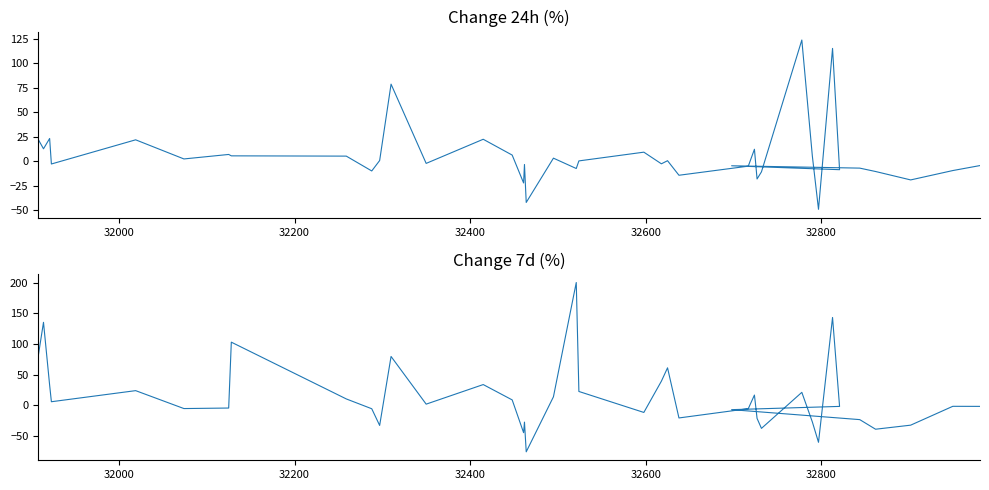

How many times do Change 24h and Change 7d cross each other?

14